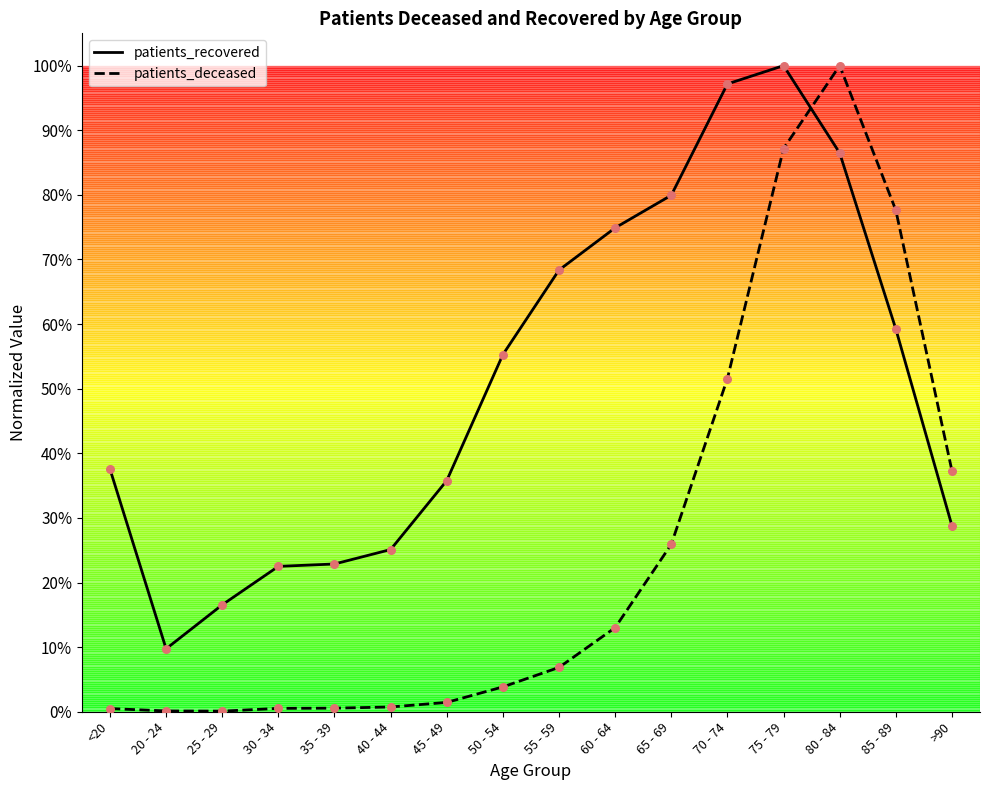

Which series contains the lowest Y value?

patients_deceased